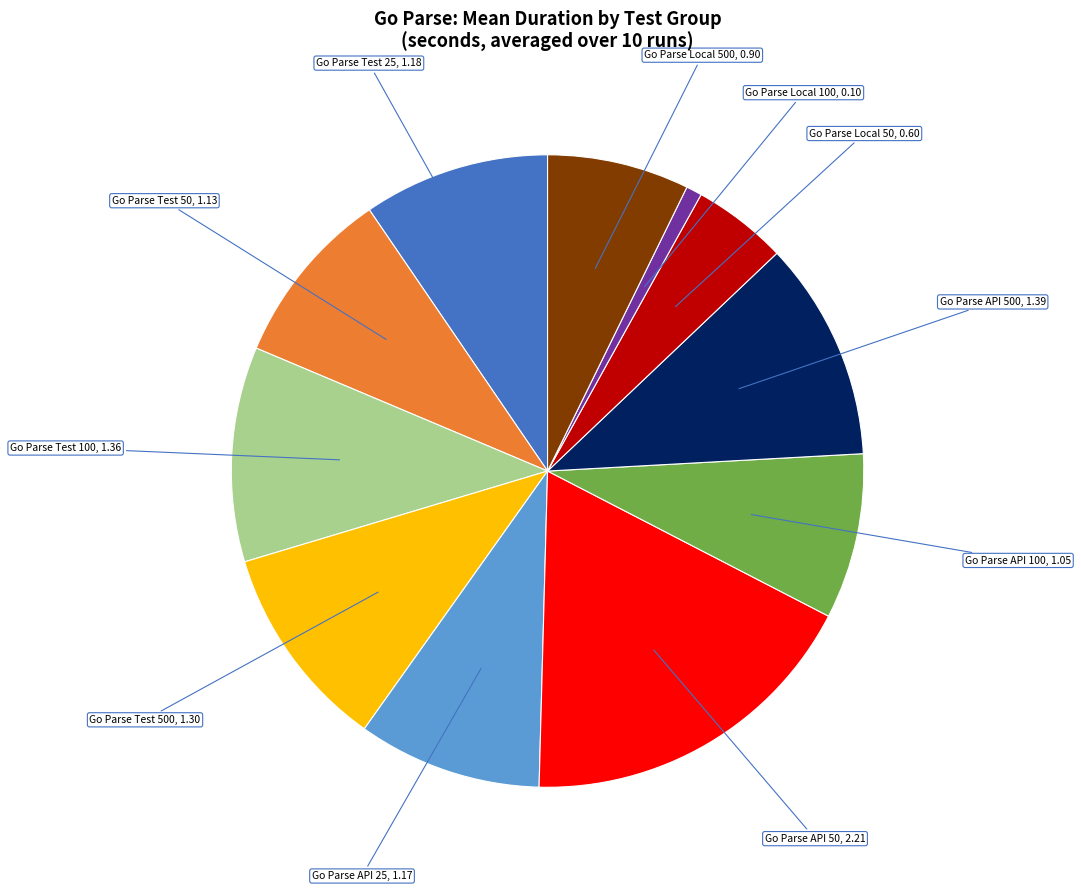

How many slices are in this pie chart?

11